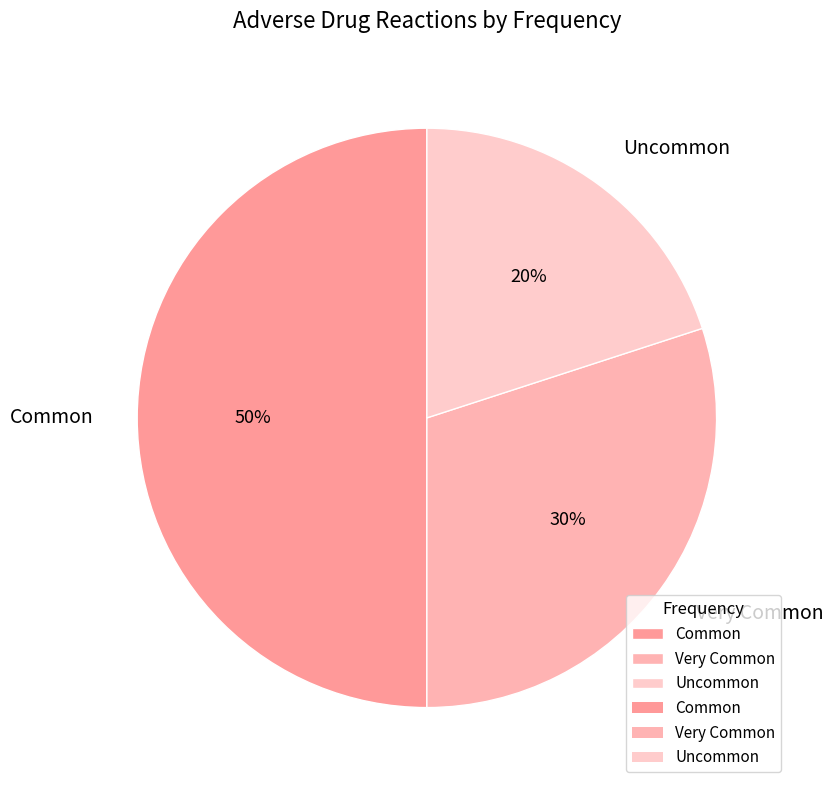

What is the largest slice in the pie chart?

Common